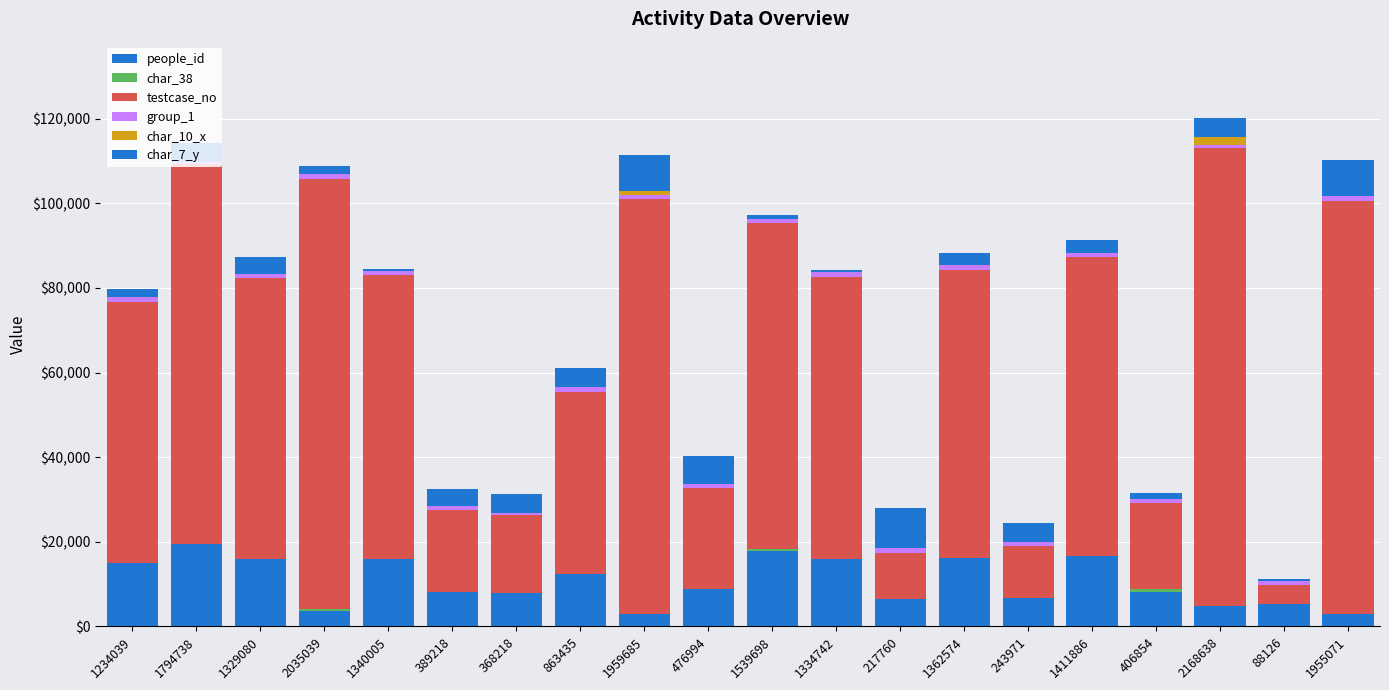

Does the chart contain stacked bars?

Yes